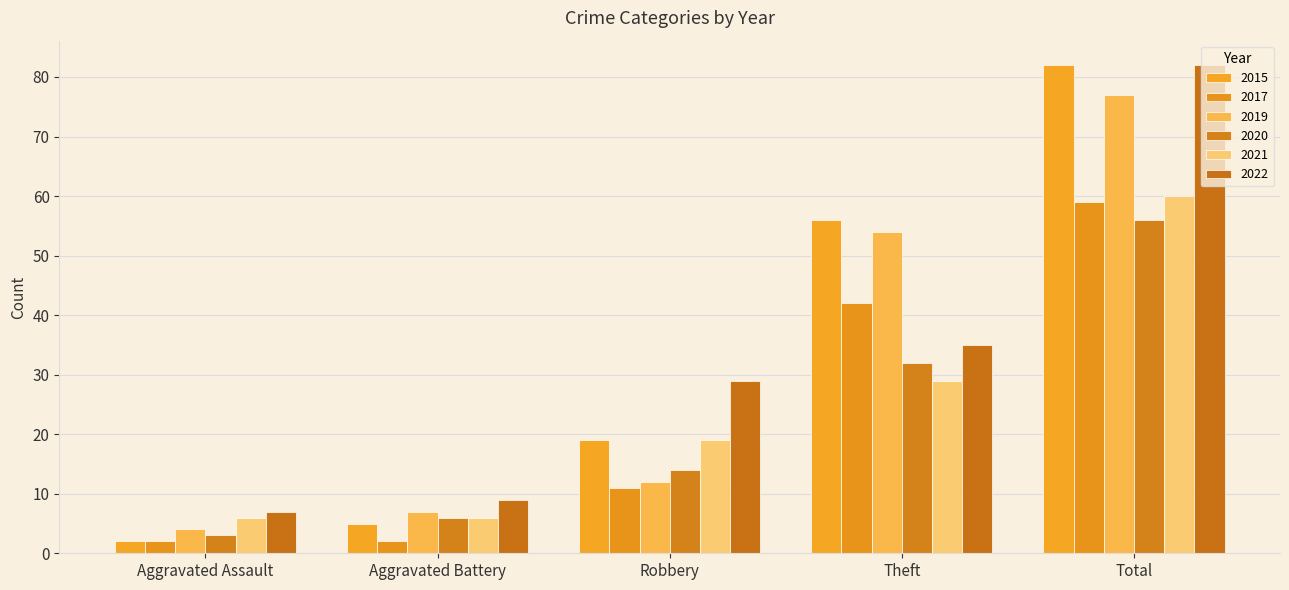

What is the difference between the 2022 values at Theft and Aggravated Battery?

26